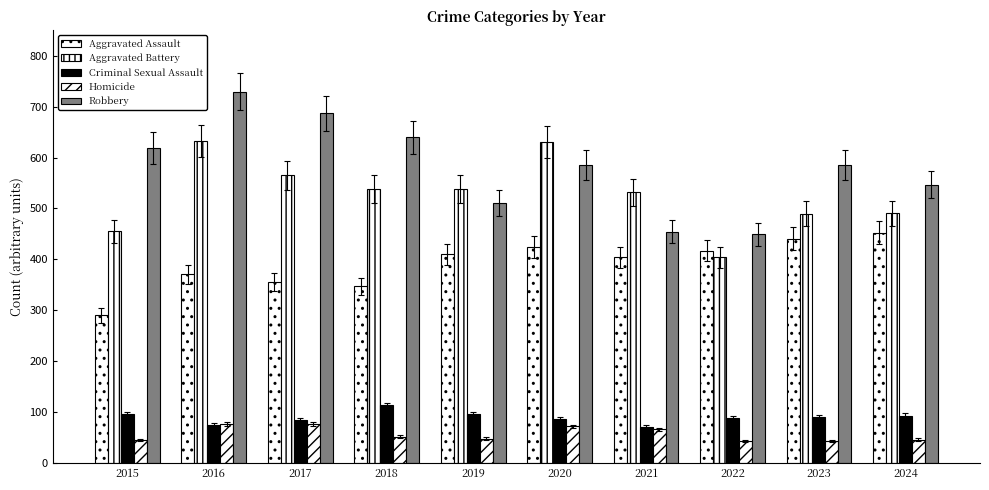

At how many categories does at least one series exceed 69?

10